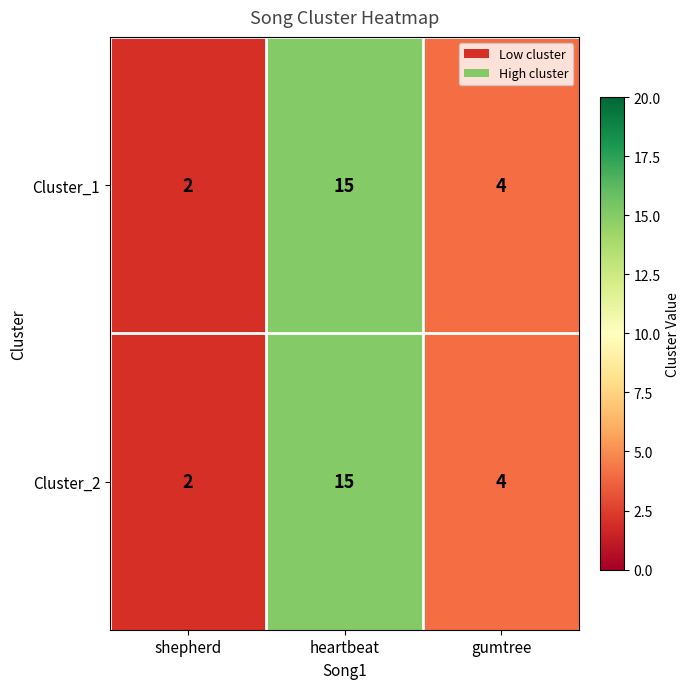

What is the difference between the maximum and second lowest values in the Cluster_2 series?

11